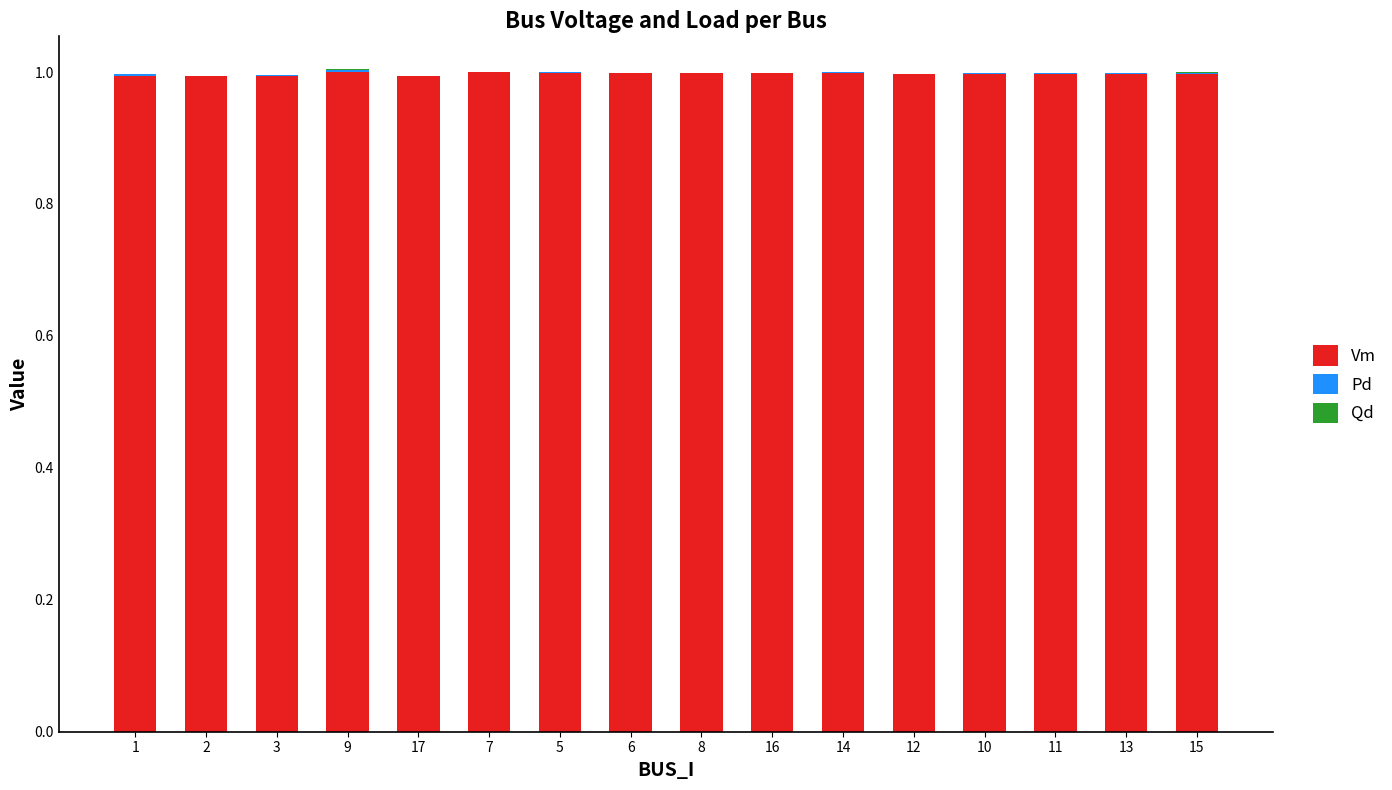

What is the sum of all Vm values?

16.0